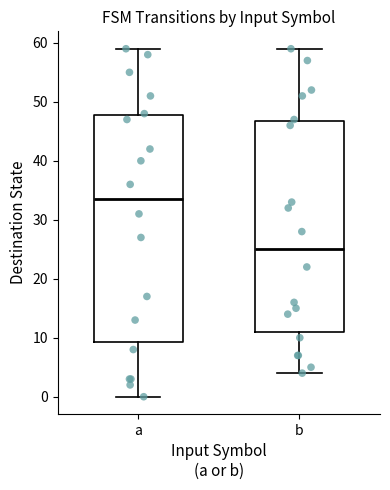

Reading left to right, transcribe this box plot: for each box, give where its median line is, the range the box spans, and where its two whiskers end, as read against the y-axis. The values are not printed on the chart, so give them approximately, as read against the axis.

a: median 34, box 9 to 48, whiskers 0 to 59
b: median 25, box 11 to 47, whiskers 4 to 59